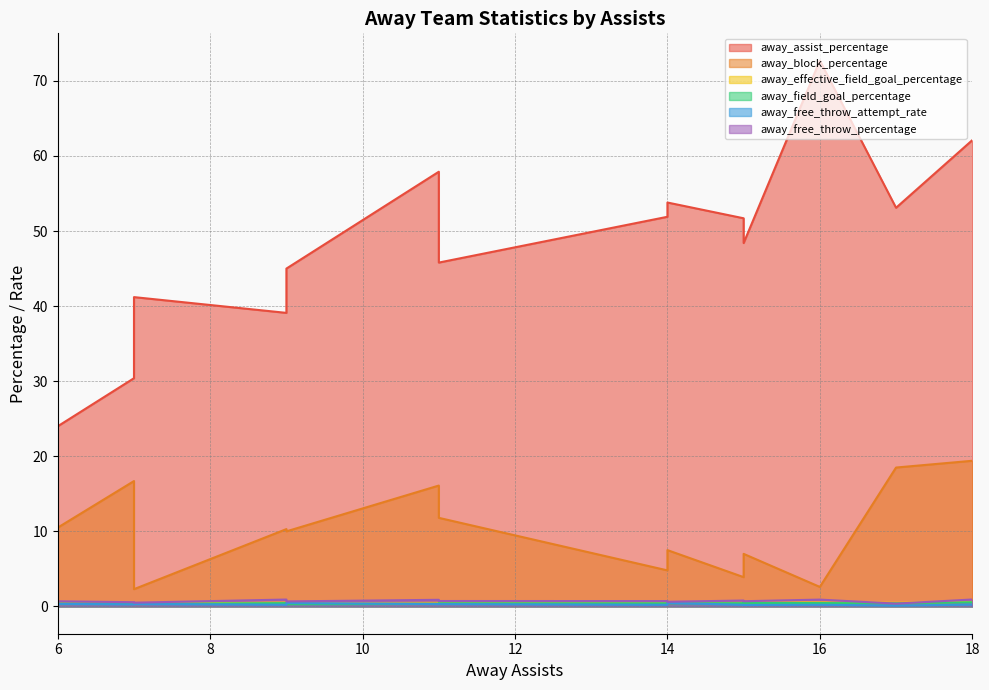

What is the maximum value shown in the chart?

72.7